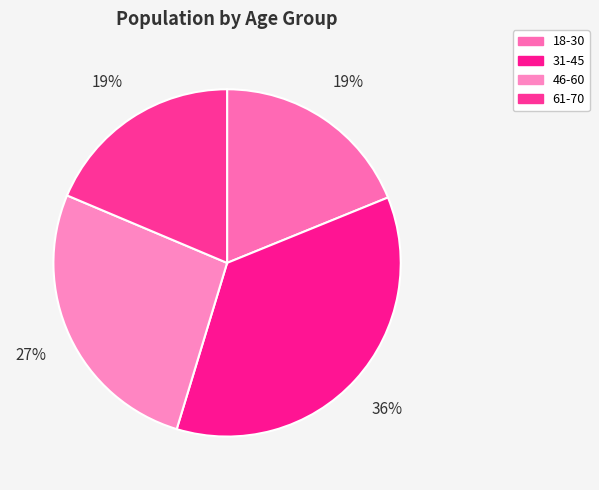

Which category has the biggest portion of the pie?

31-45